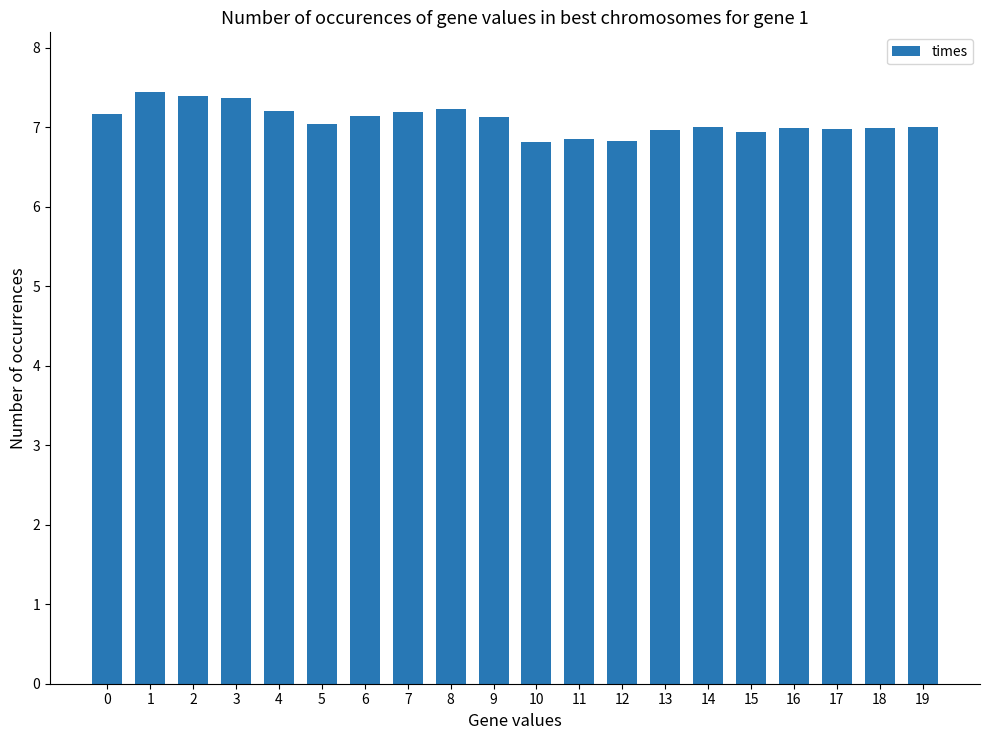

What is the value of the 8th bar from the left?

7.2